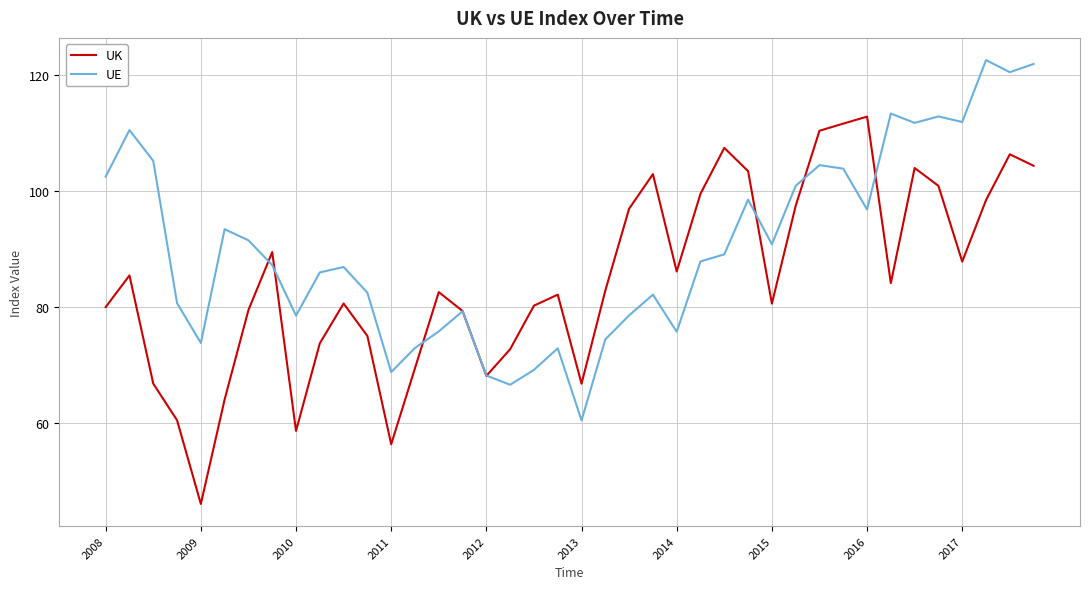

List the series in order of their overall mean, lowest first.

UK, UE